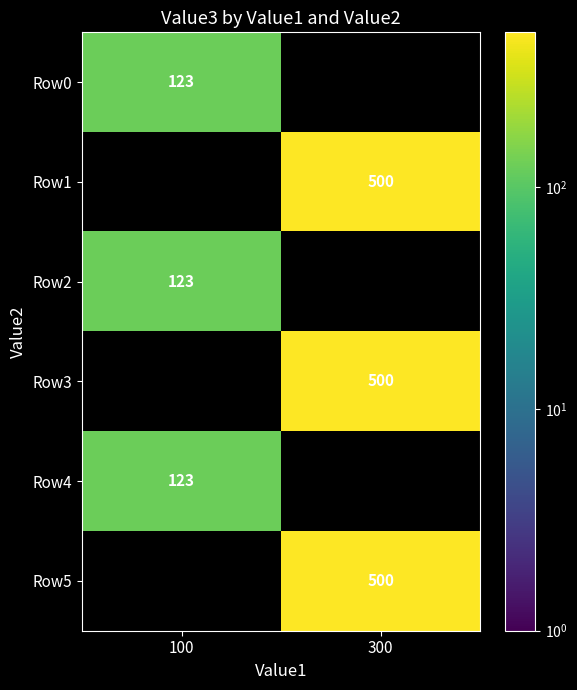

The value of Row5 at 300 is 500. True or false?

True